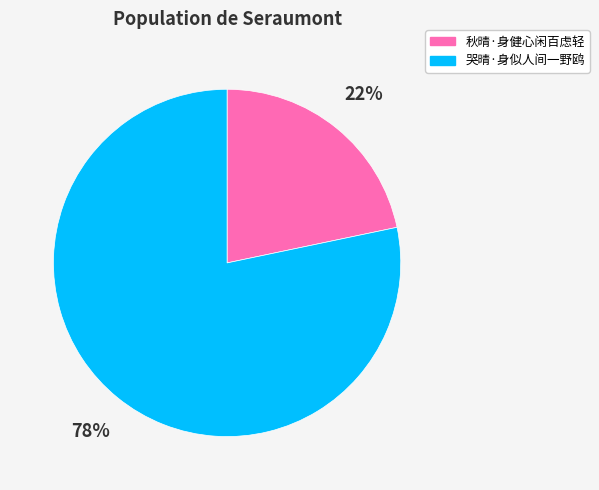

To the nearest percent, what is the combined percentage of 秋晴·身健心闲百虑轻 and 哭晴·身似人间一野鸥?

100%